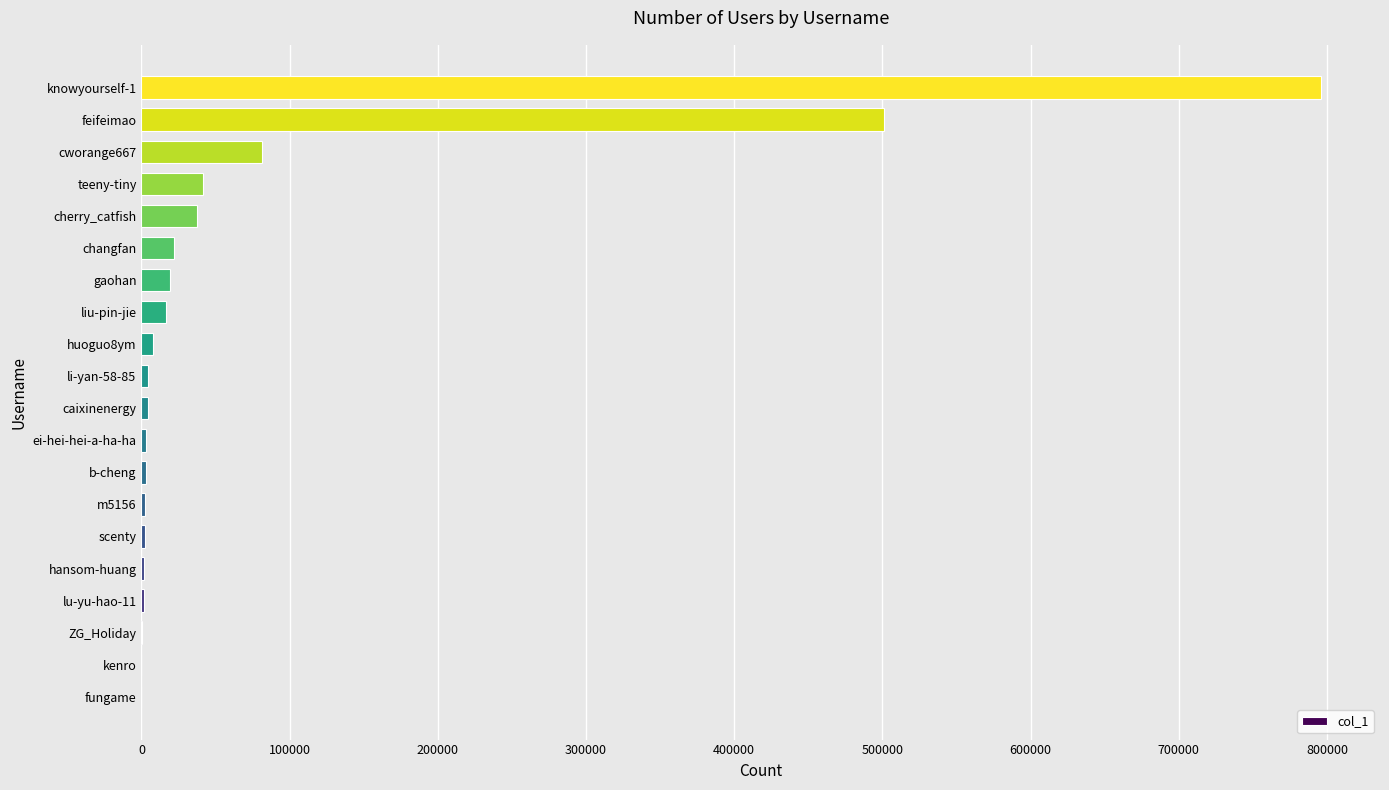

What is the average value?

77424